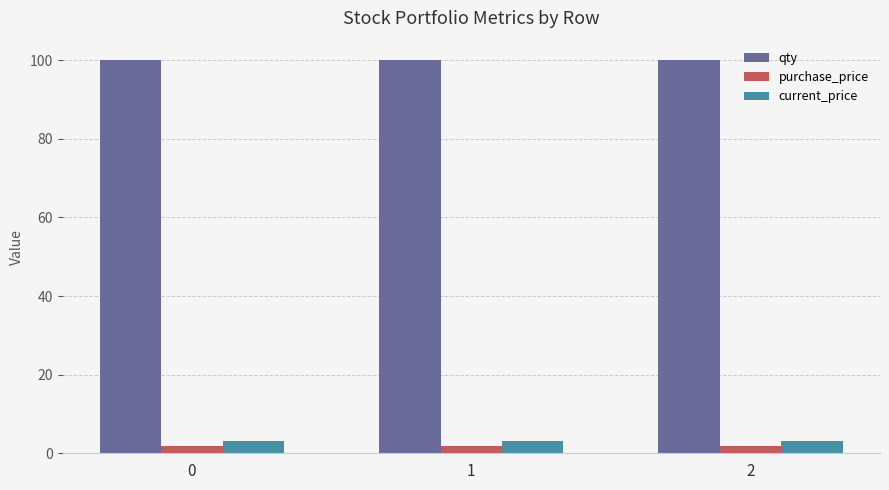

What is the value of the current_price bar at the 2nd from the left?

3.2